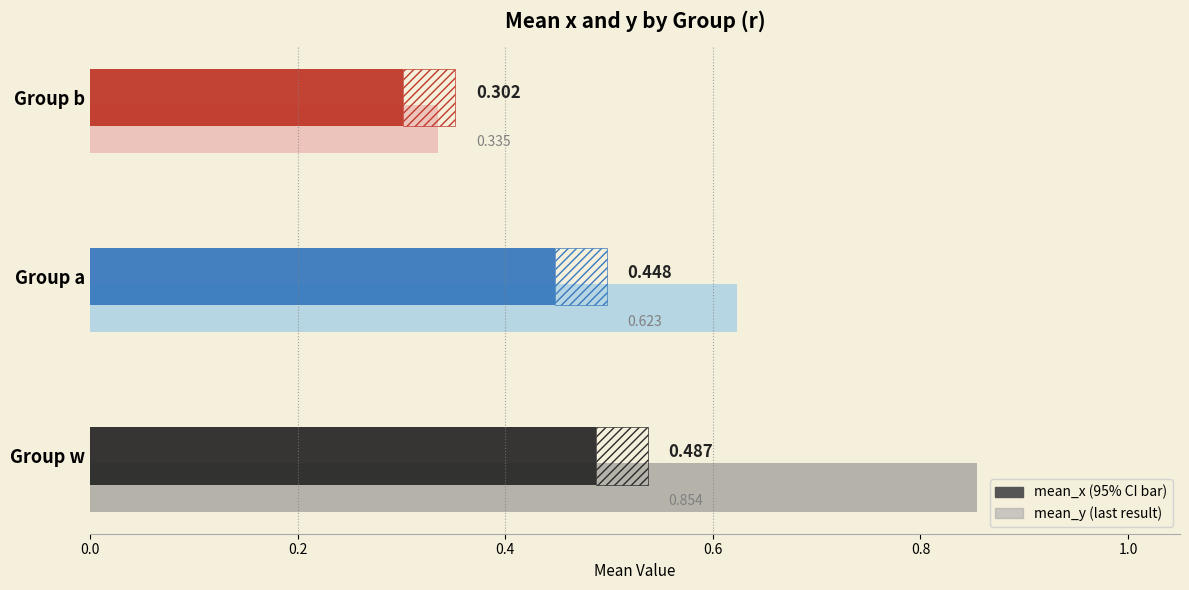

Reading left to right, list all the values displayed in this chart.

mean_x: w=0.5	a=0.4	b=0.3
mean_y: w=0.9	a=0.6	b=0.3